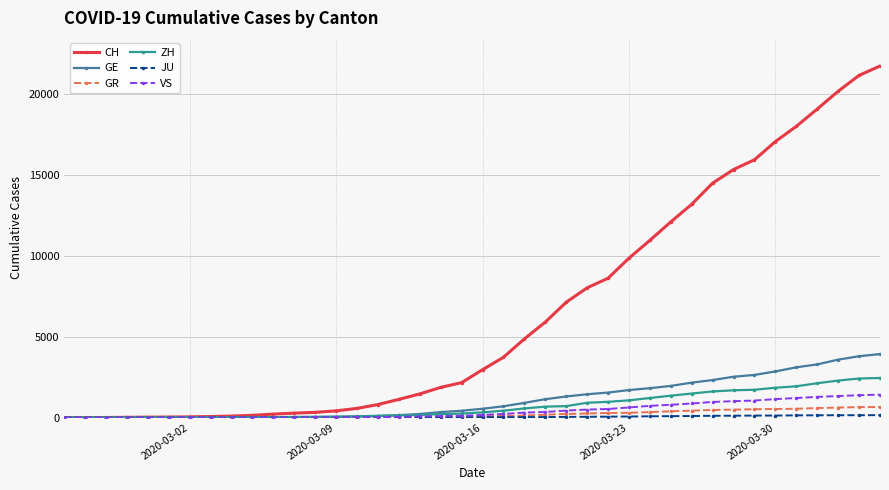

At how many categories does at least one series exceed 19825?

3